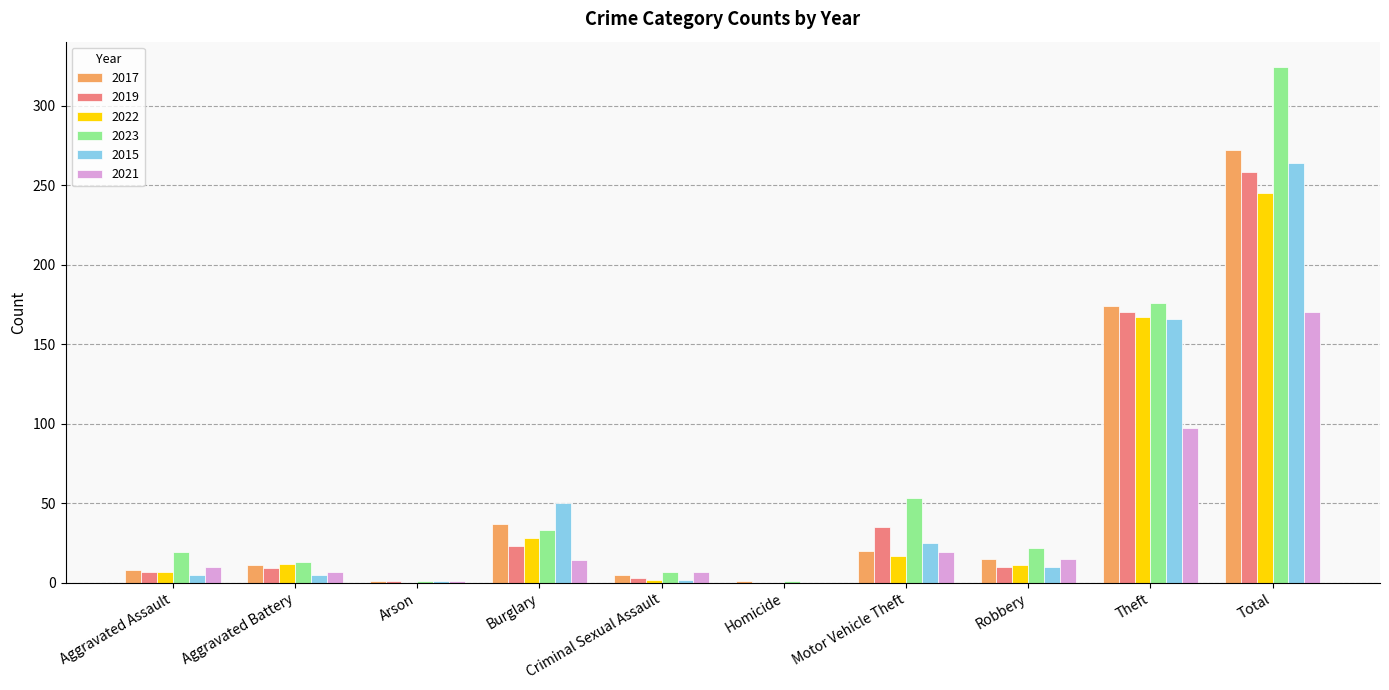

What is the maximum value for 2023?

324